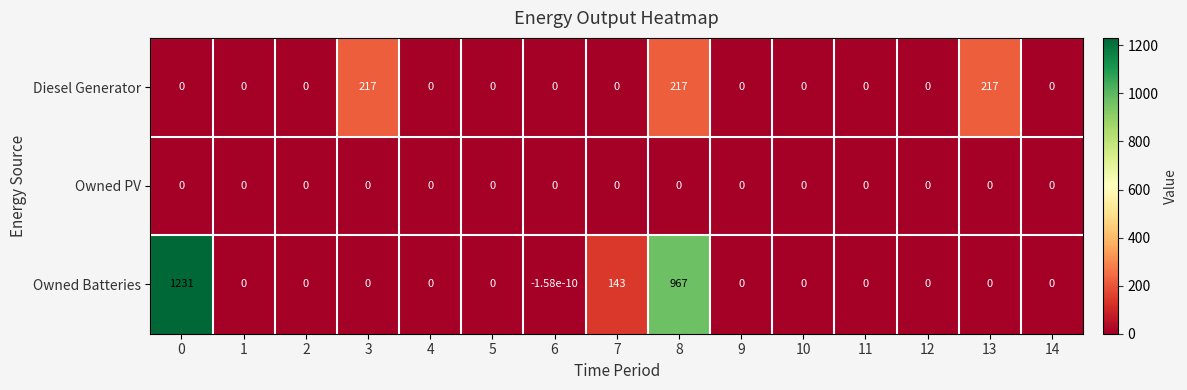

Rank the series by their maximum value, from highest to lowest.

Owned Batteries, Diesel Generator, Owned PV